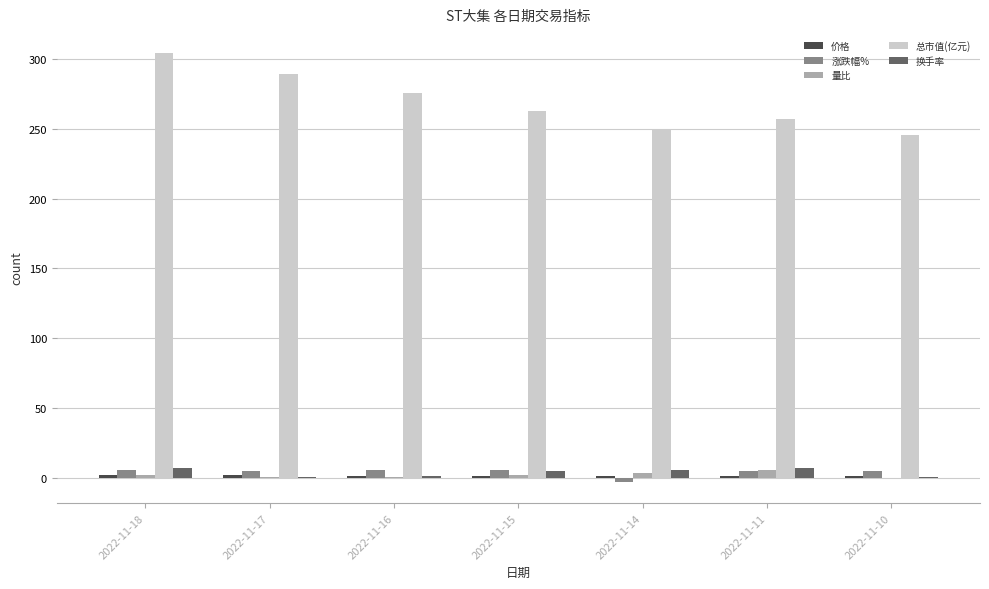

What is the difference between the 换手率 values at 2022-11-15 and 2022-11-18?

2.1